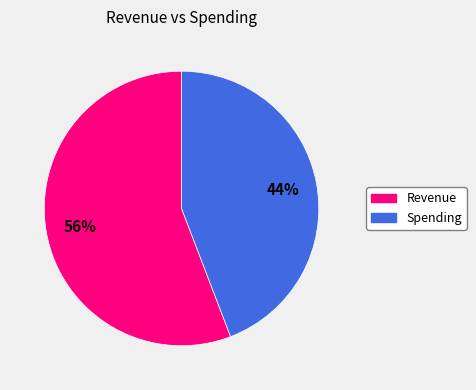

Which category has the biggest portion of the pie?

Revenue